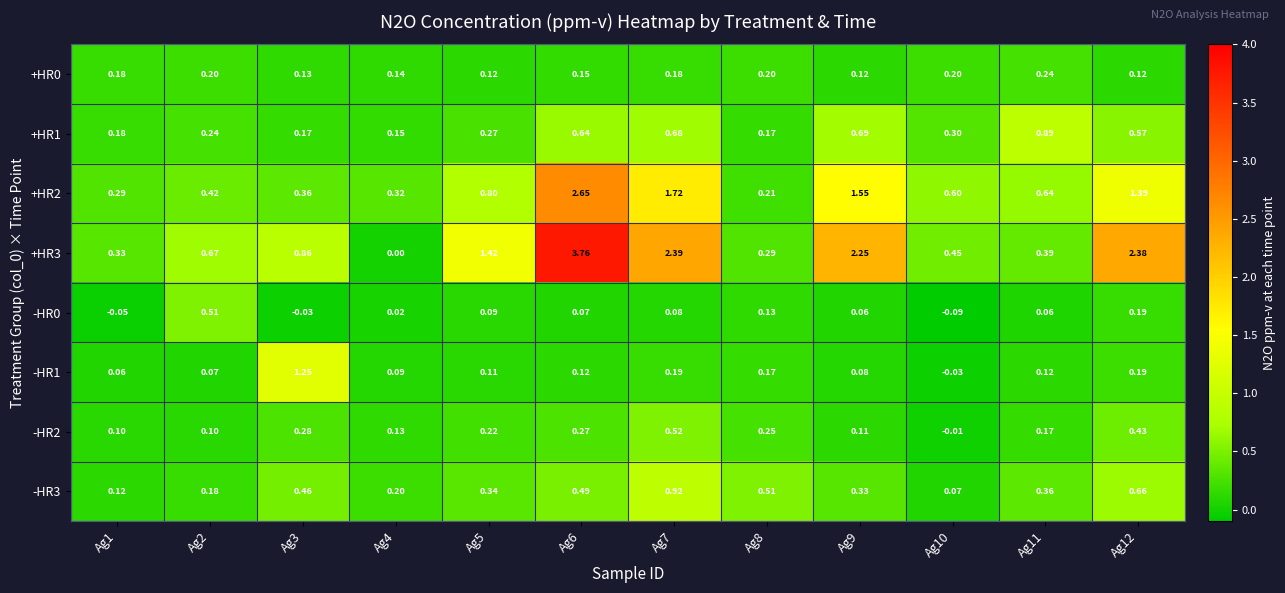

Is the value of -HR2 at Ag1 greater than the value of +HR0 at Ag11?

No